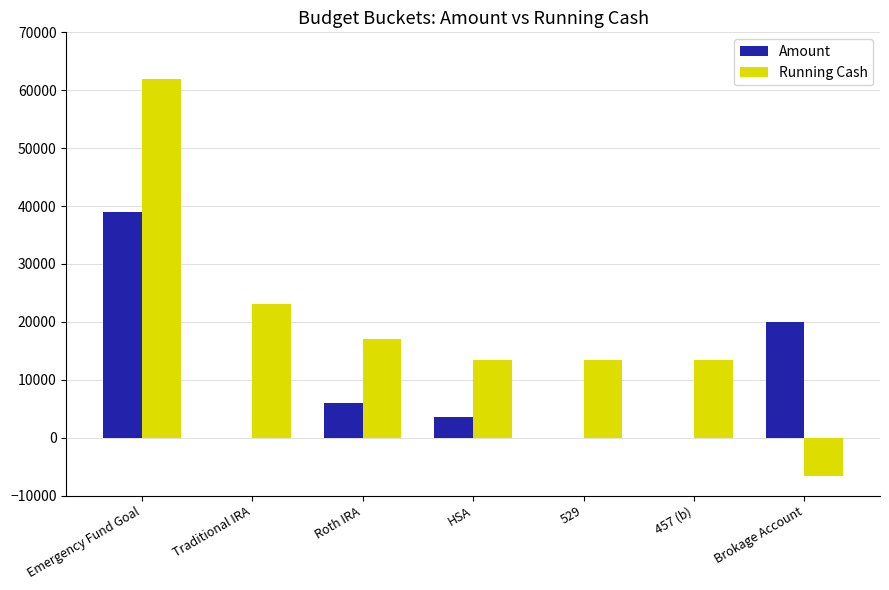

What is the sum of the Running Cash values at Roth IRA and HSA?

30510.4